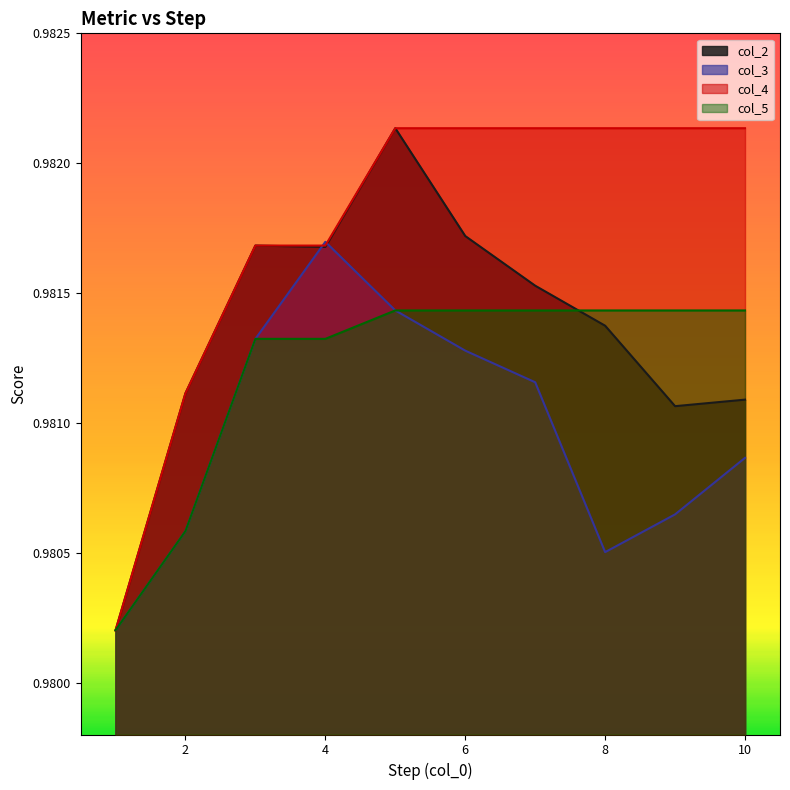

True or false: col_2 and col_4 cross at least once.

False